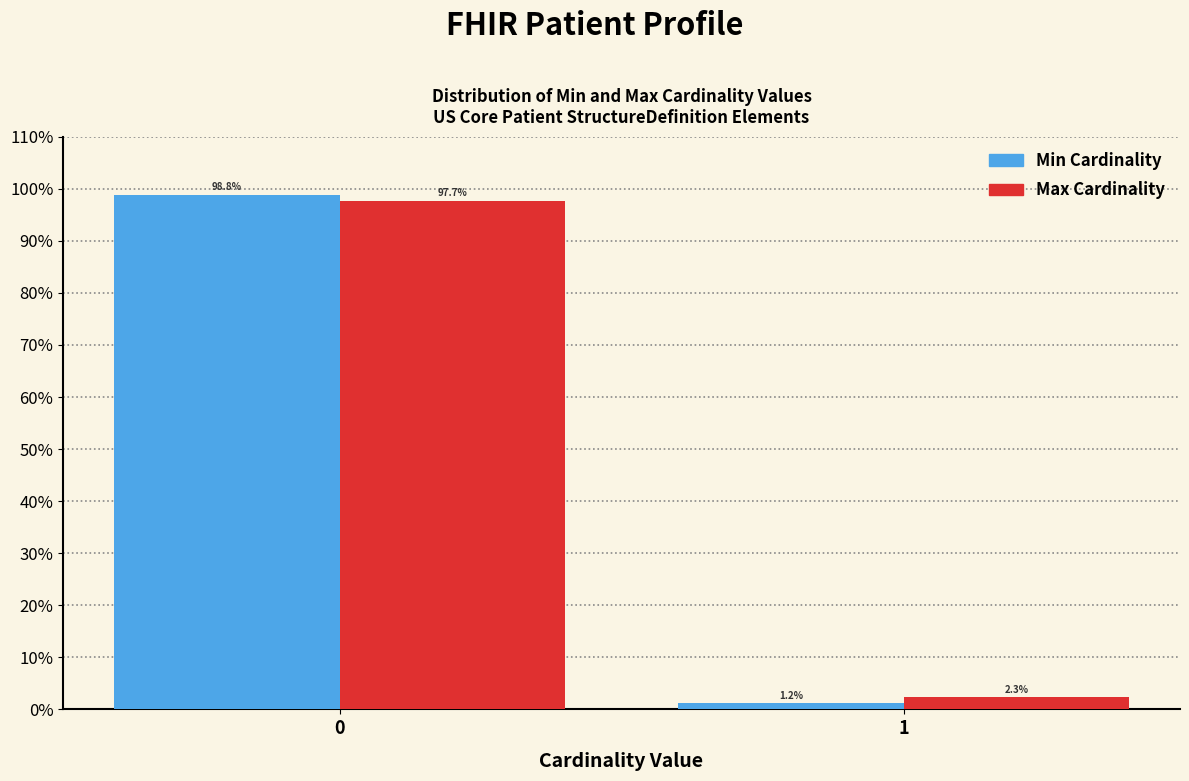

Reading left to right, transcribe all the data shown in this chart.

Min: 98.8	1.2
Max: 97.7	2.3